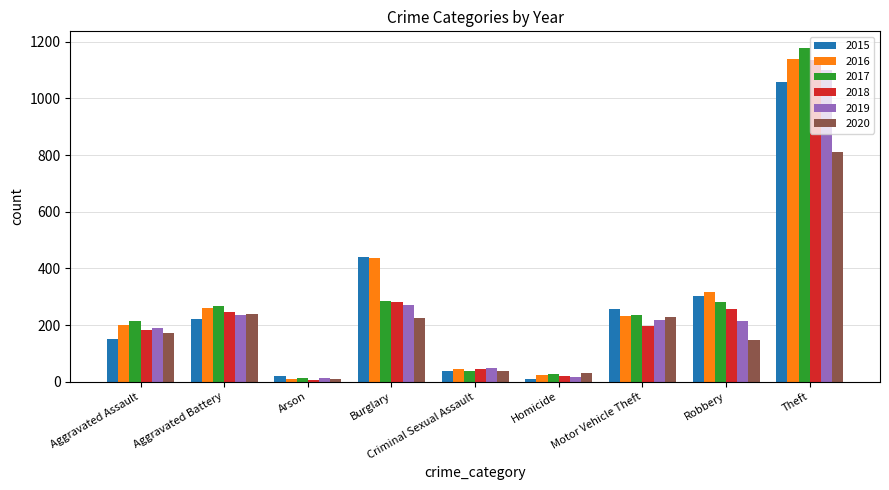

Which series changed the most between Aggravated Battery and Theft?

2017